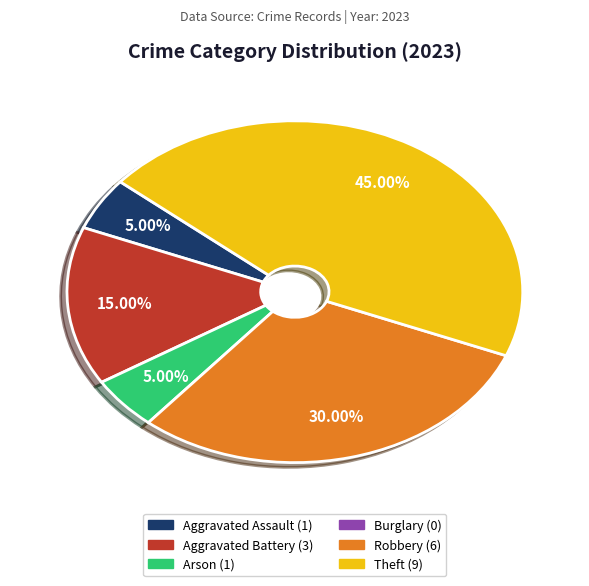

Is there a majority slice in this chart?

No